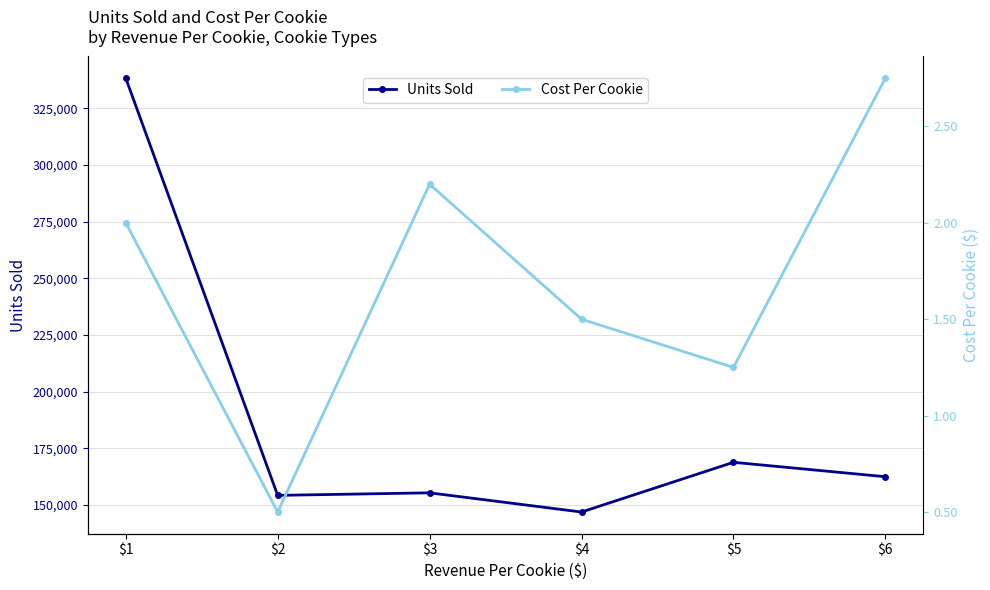

Is the value of Cost Per Cookie at $3 greater than the value of Units Sold at $2?

No